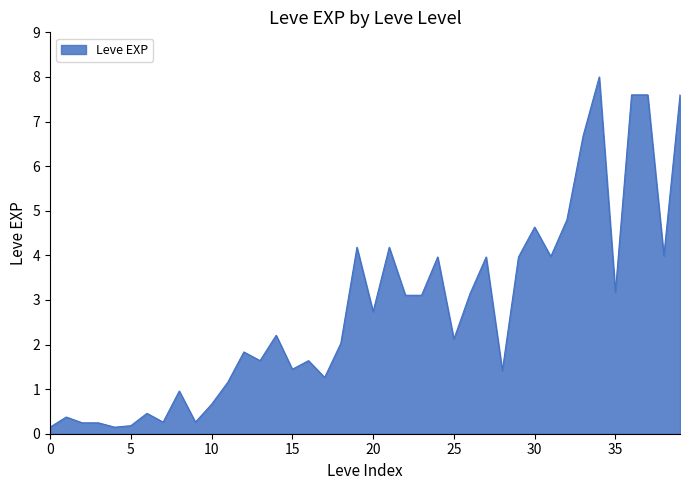

What is the difference between the second highest and minimum values?

7.5